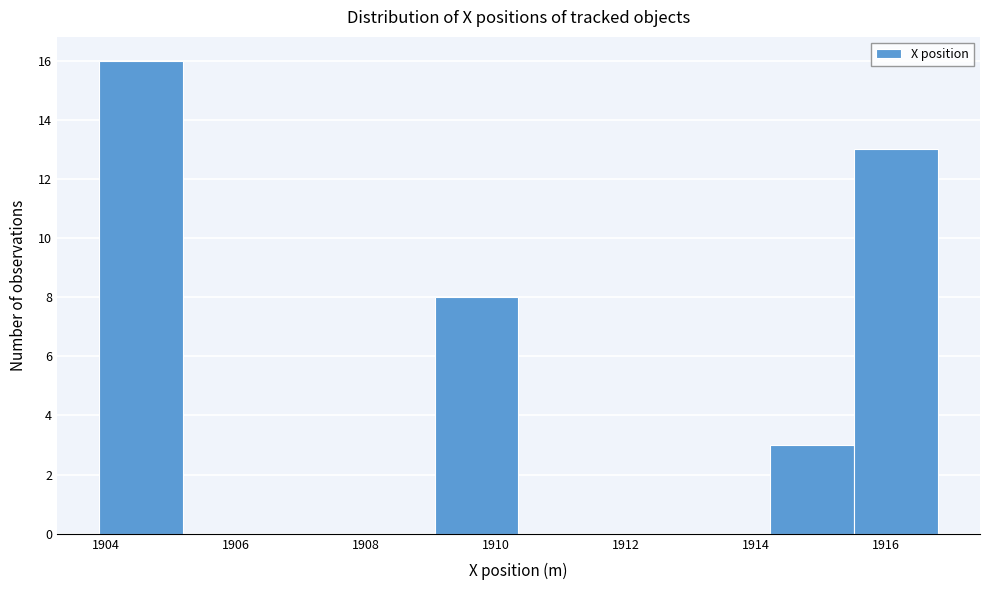

Reading left to right, list every bar in this chart as the range it spans on the x-axis followed by its height. Neither the bar edges nor the heights are printed on the chart, so give them approximately, as read against the axes.

1903.8 to 1905.2: 16
1905.2 to 1906.4: 0
1906.4 to 1907.8: 0
1907.8 to 1909.0: 0
1909.0 to 1910.4: 8
1910.4 to 1911.6: 0
1911.6 to 1913.0: 0
1913.0 to 1914.2: 0
1914.2 to 1915.6: 3
1915.6 to 1916.8: 13